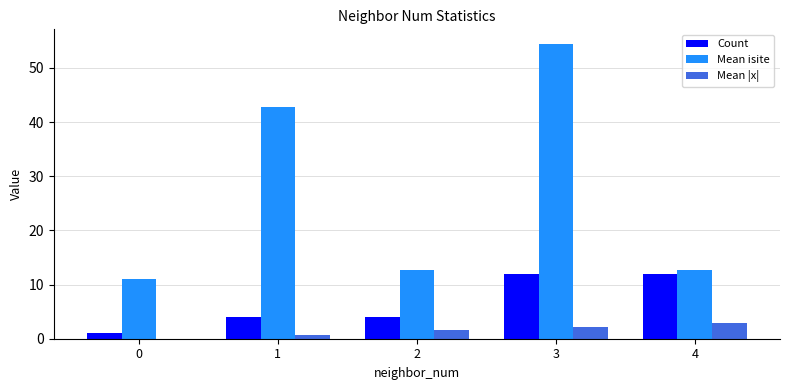

What is the sum of the Count values at 4 and 2?

16.0